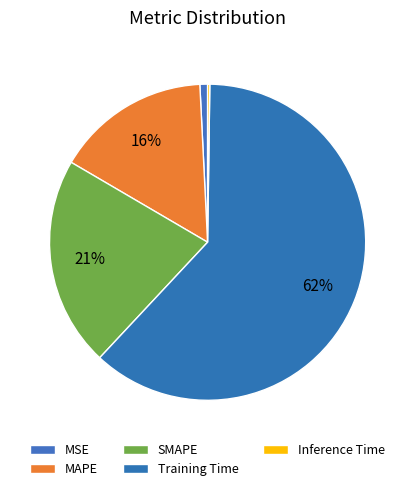

Which category accounts for the majority?

Training Time